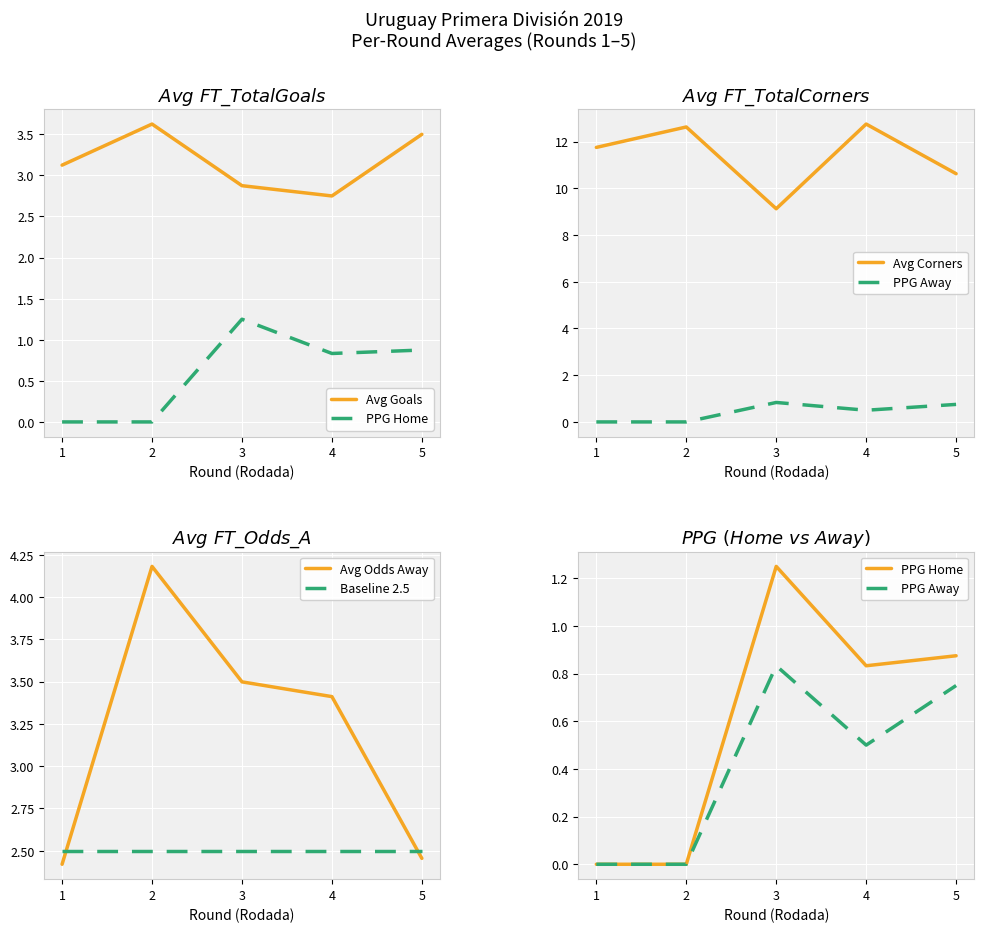

How many values in the Avg Odds Away series exceed 3?

3